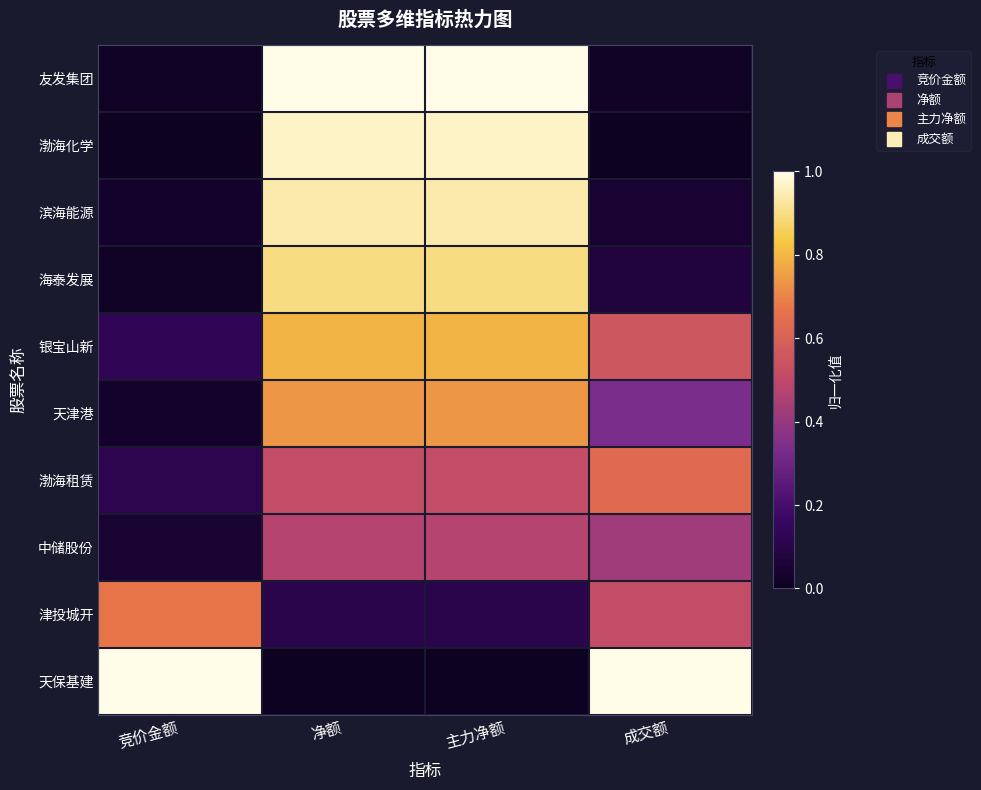

At which category is the sum across all series the highest?

净额